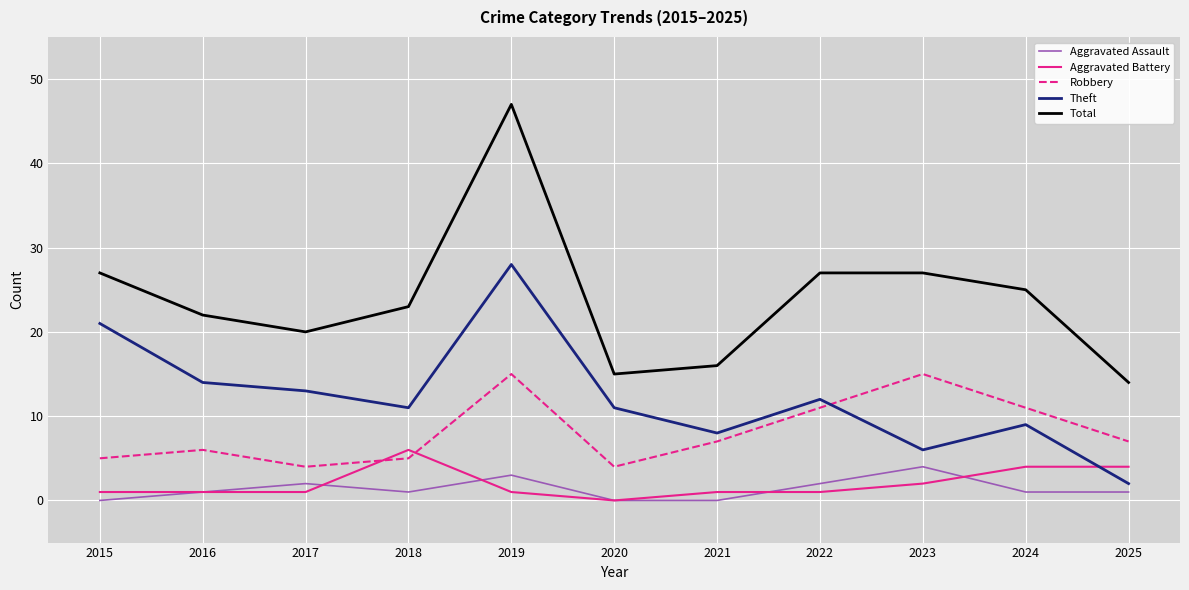

How many interior local peaks does the Theft series have?

3